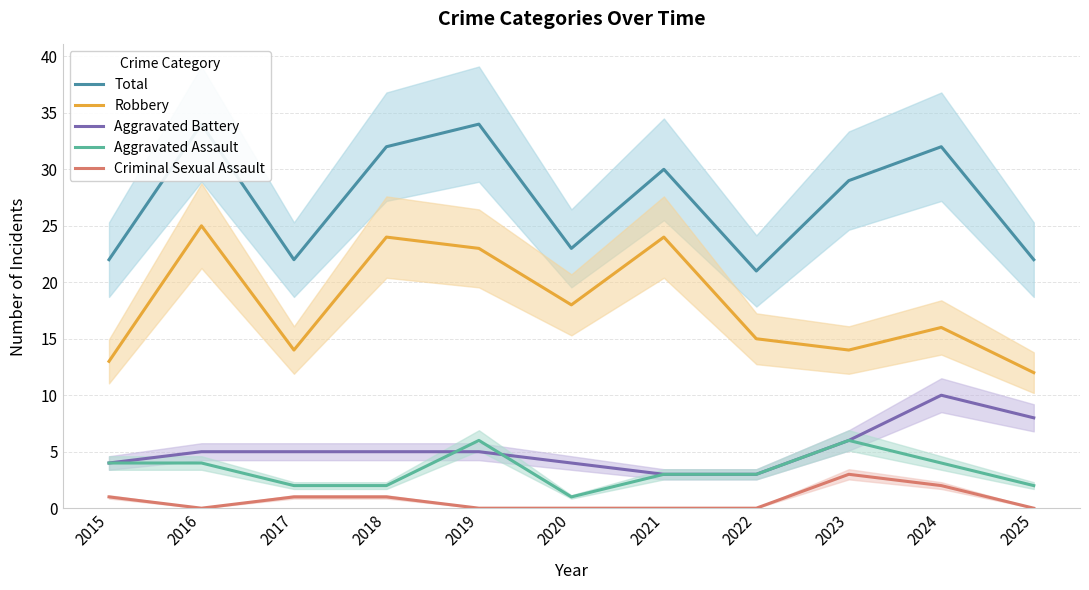

Rank the categories by Aggravated Battery value from highest to lowest.

2024, 2025, 2023, 2016, 2017, 2018, 2019, 2015, 2020, 2021, 2022